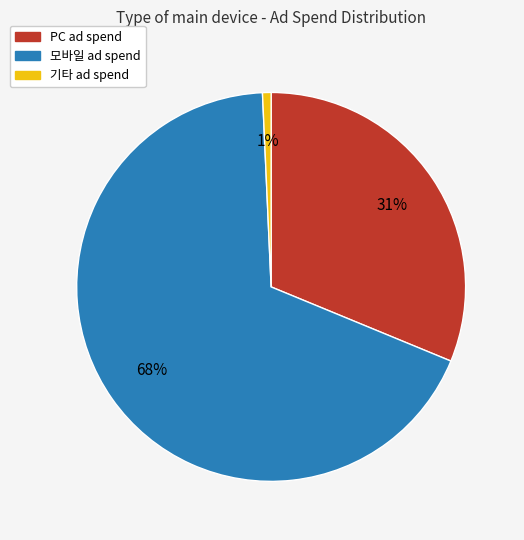

Is there a majority slice in this chart?

Yes